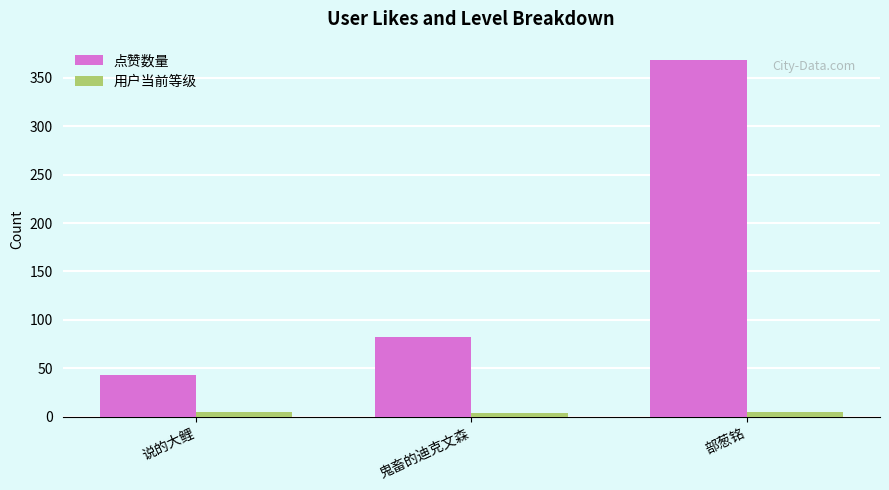

How many bars are there in each group?

2